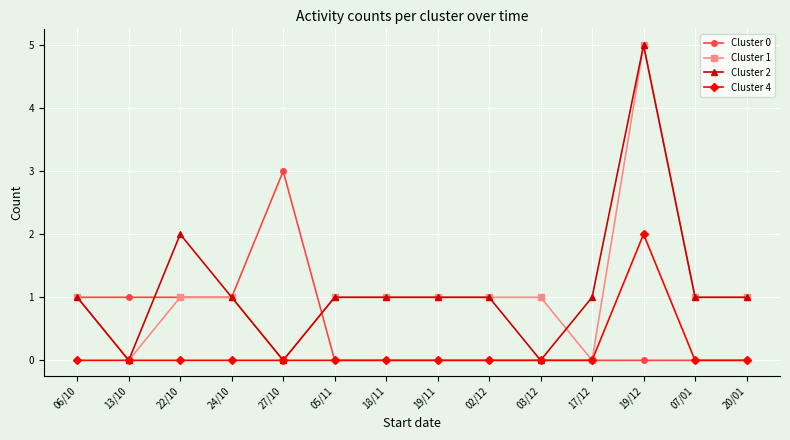

What is the label of the 8th point from the left?

19/11